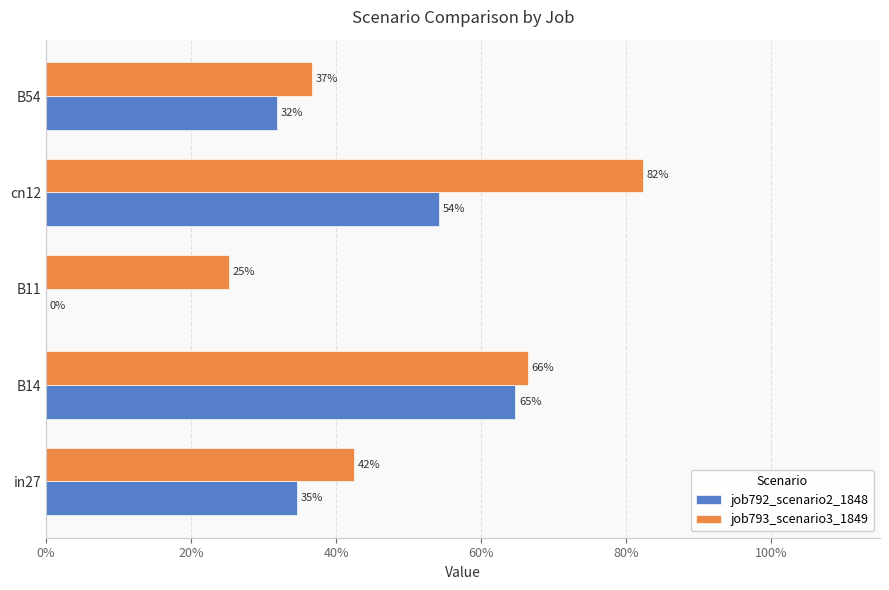

What are all the series names shown in the legend?

job792_scenario2_1848, job793_scenario3_1849